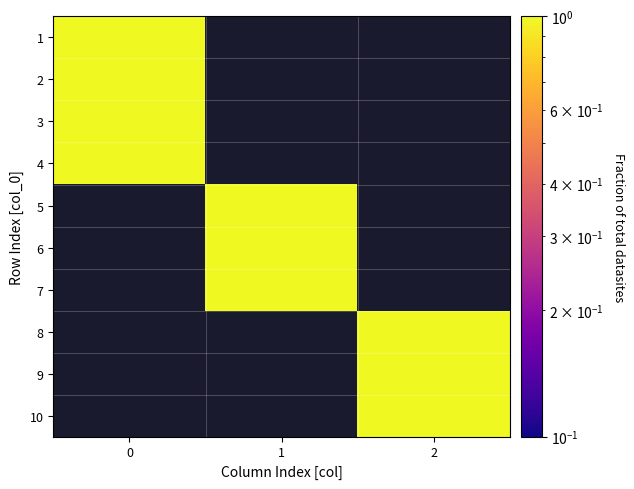

At how many categories does at least one series exceed 0?

3